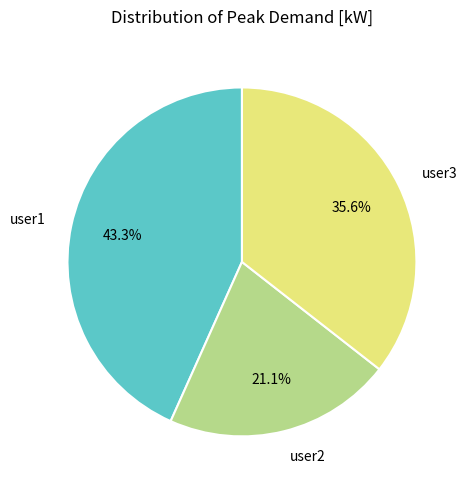

True or false: user3 accounts for 36% of the total.

True